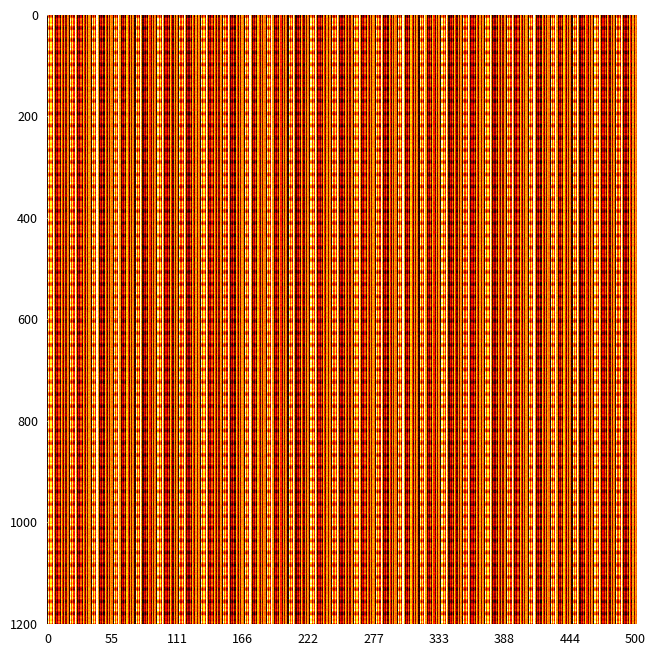

What is the minimum value shown in the chart?

1.0